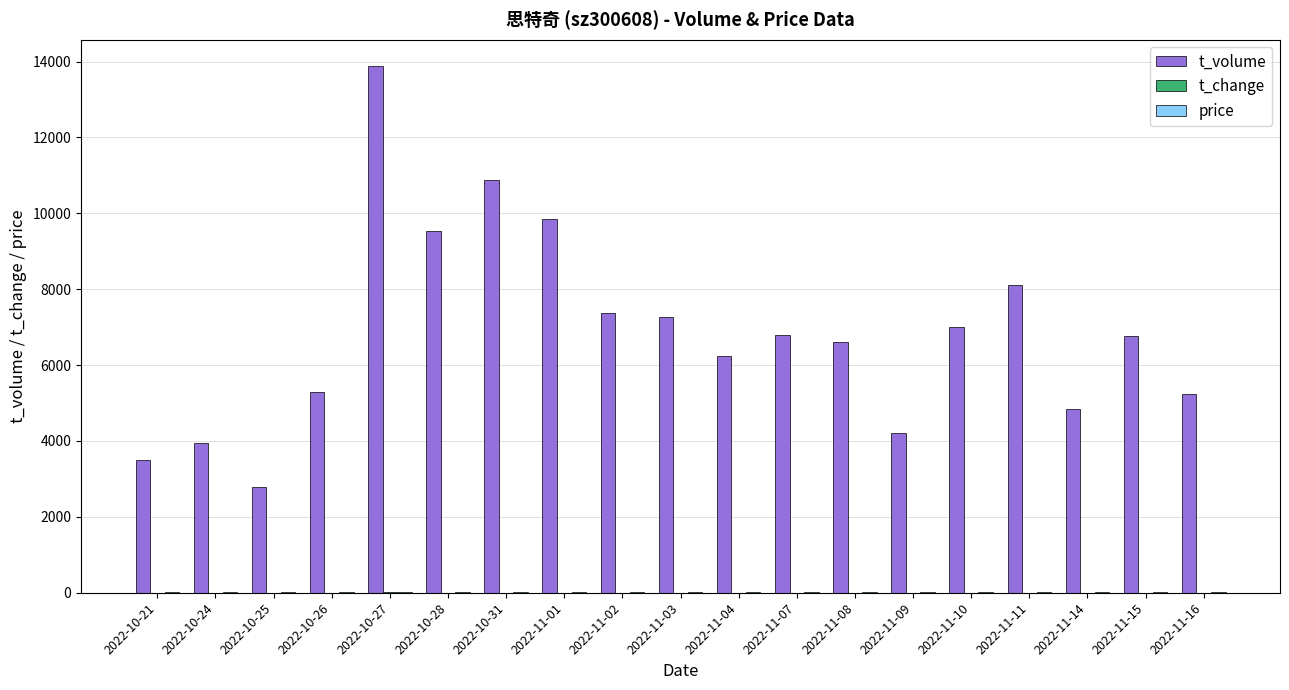

What is the sum of all t_volume values?

130111.0